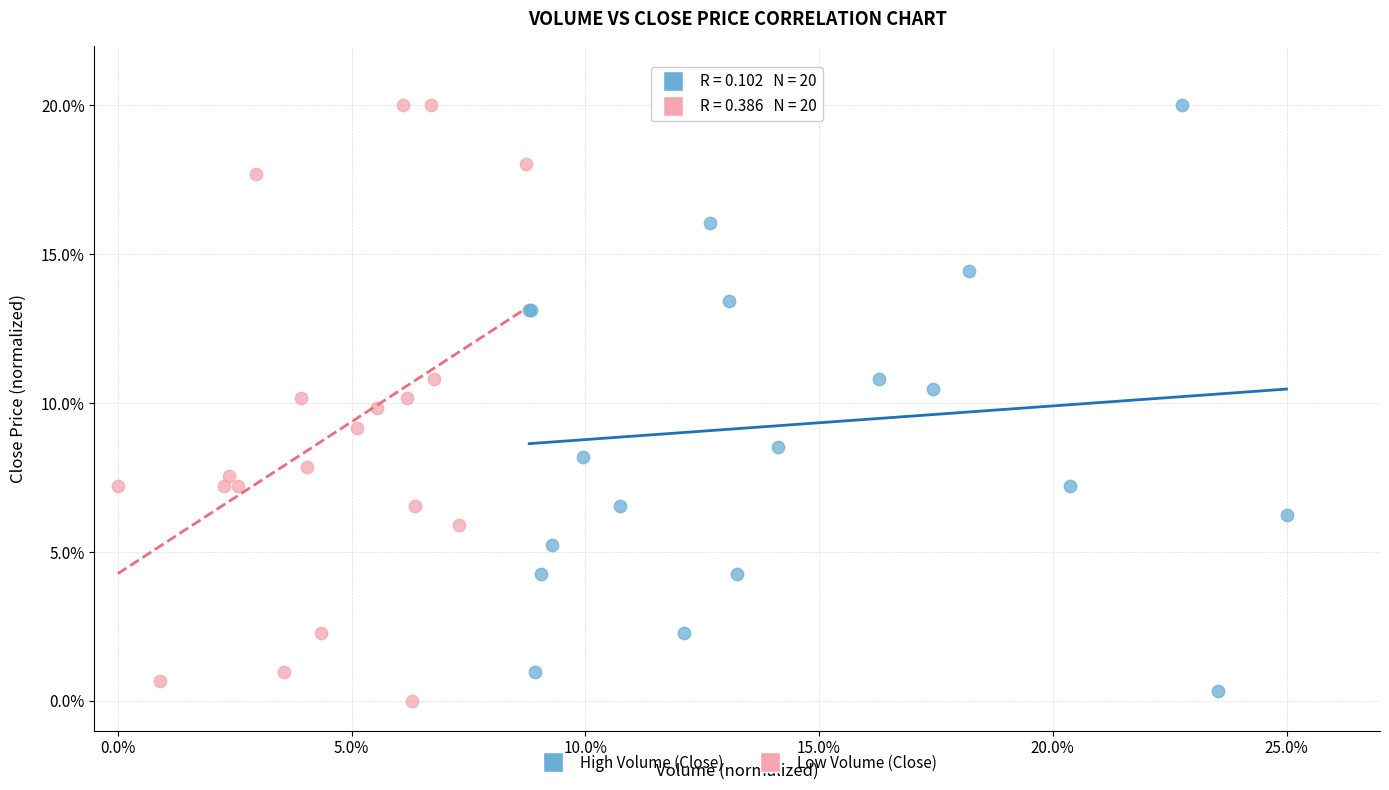

Which series has the largest Y range (max minus min)?

Low Volume (Close)